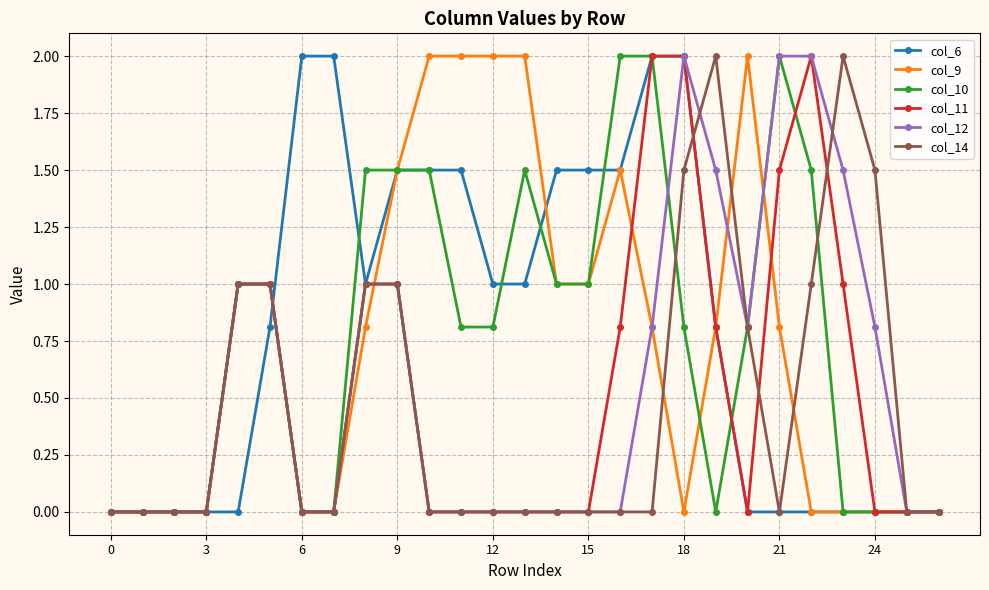

How many categories are shown in the chart?

27